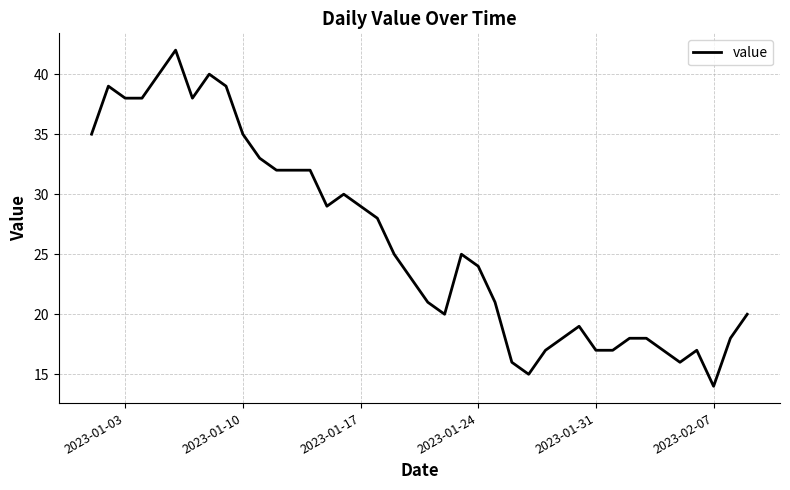

What is the smallest value displayed?

14